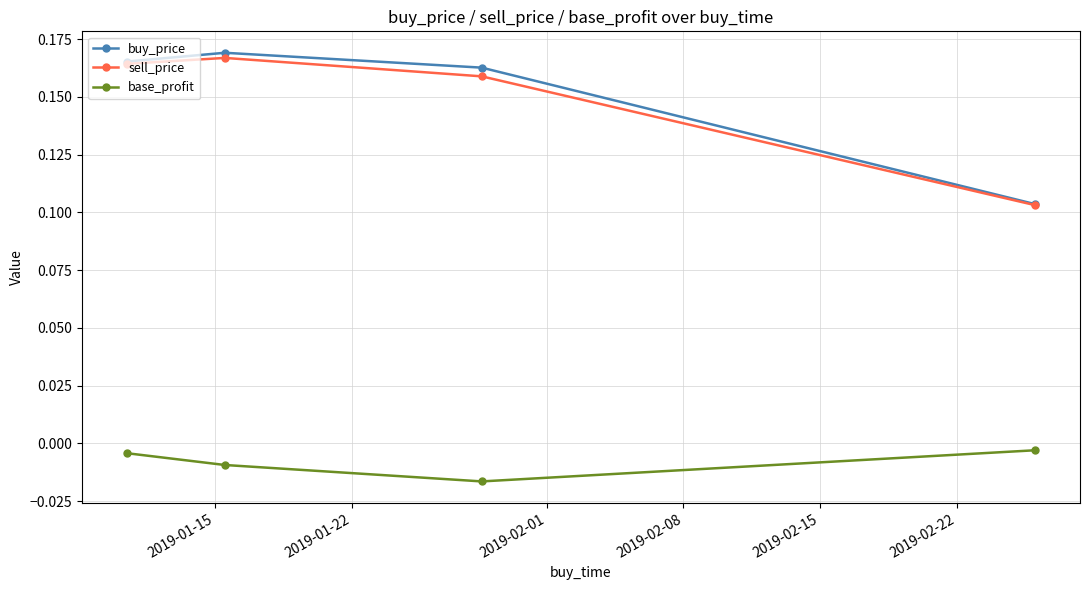

Count the buy_price values in the range 0 to 1.

4